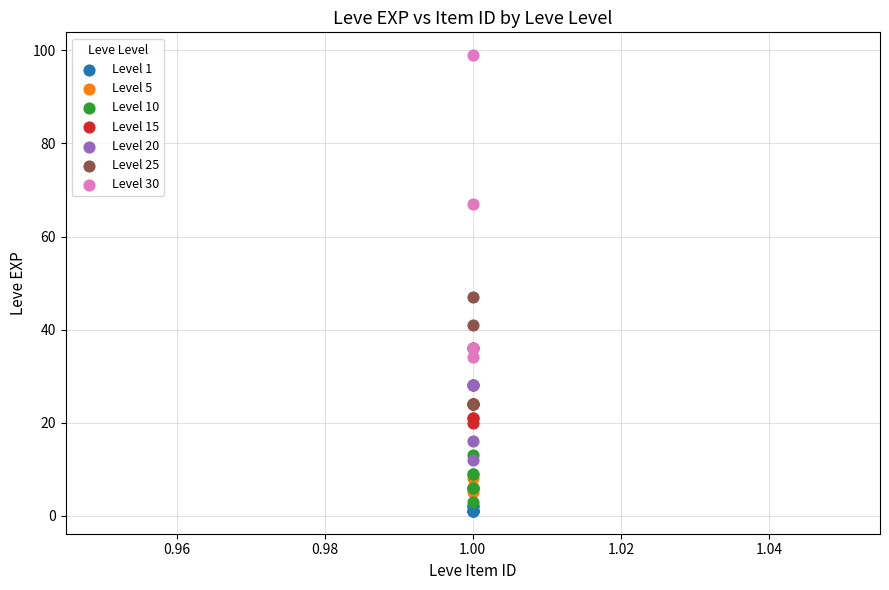

Which series contains the highest Y value?

Level 30